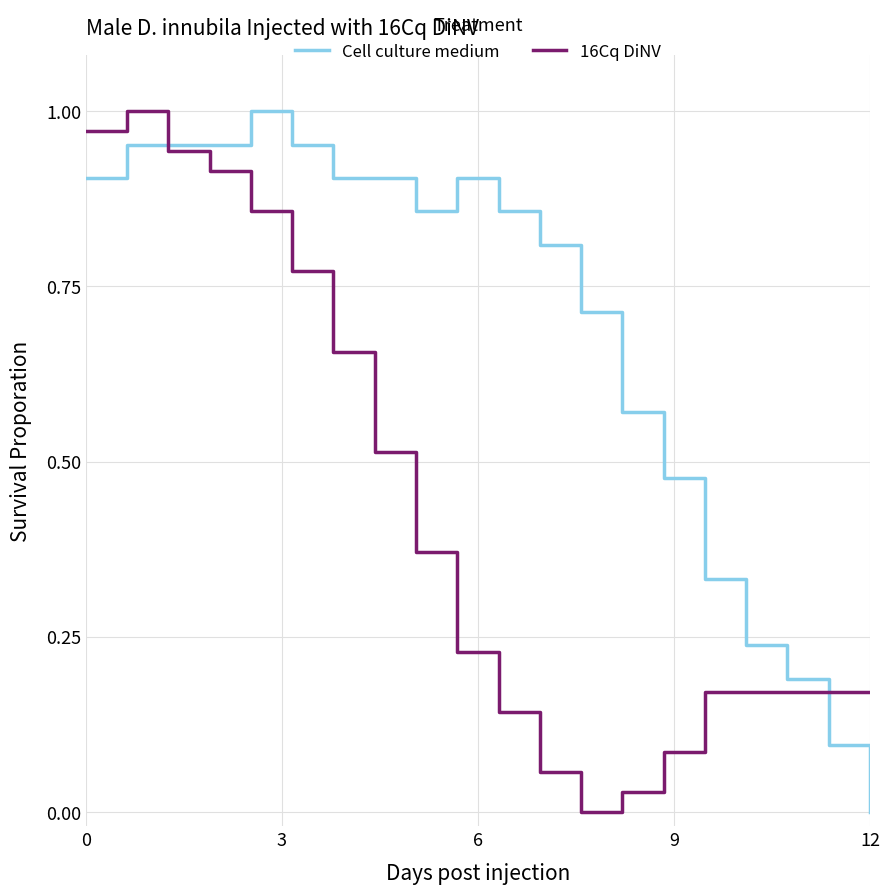

Is this an area chart (filled region under the line)?

No